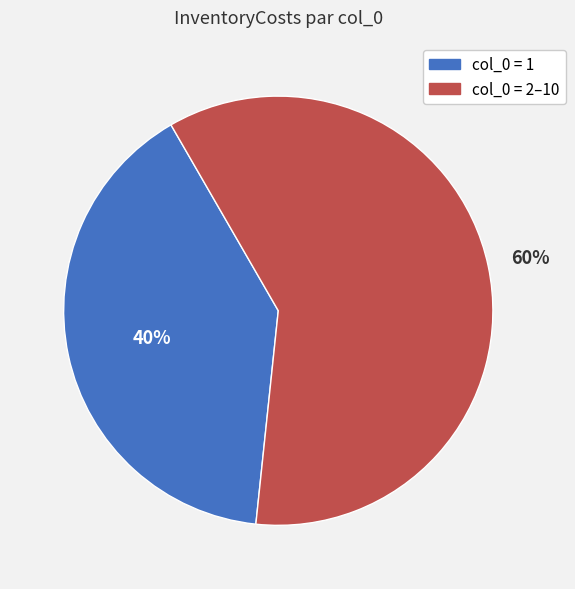

How many slices are in this pie chart?

2